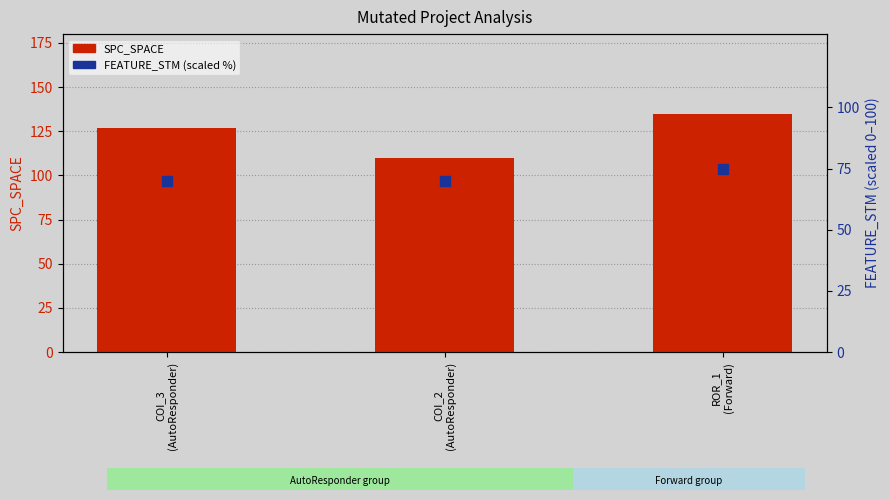

Which series contains the lowest Y value?

FEATURE_STM (scaled %)